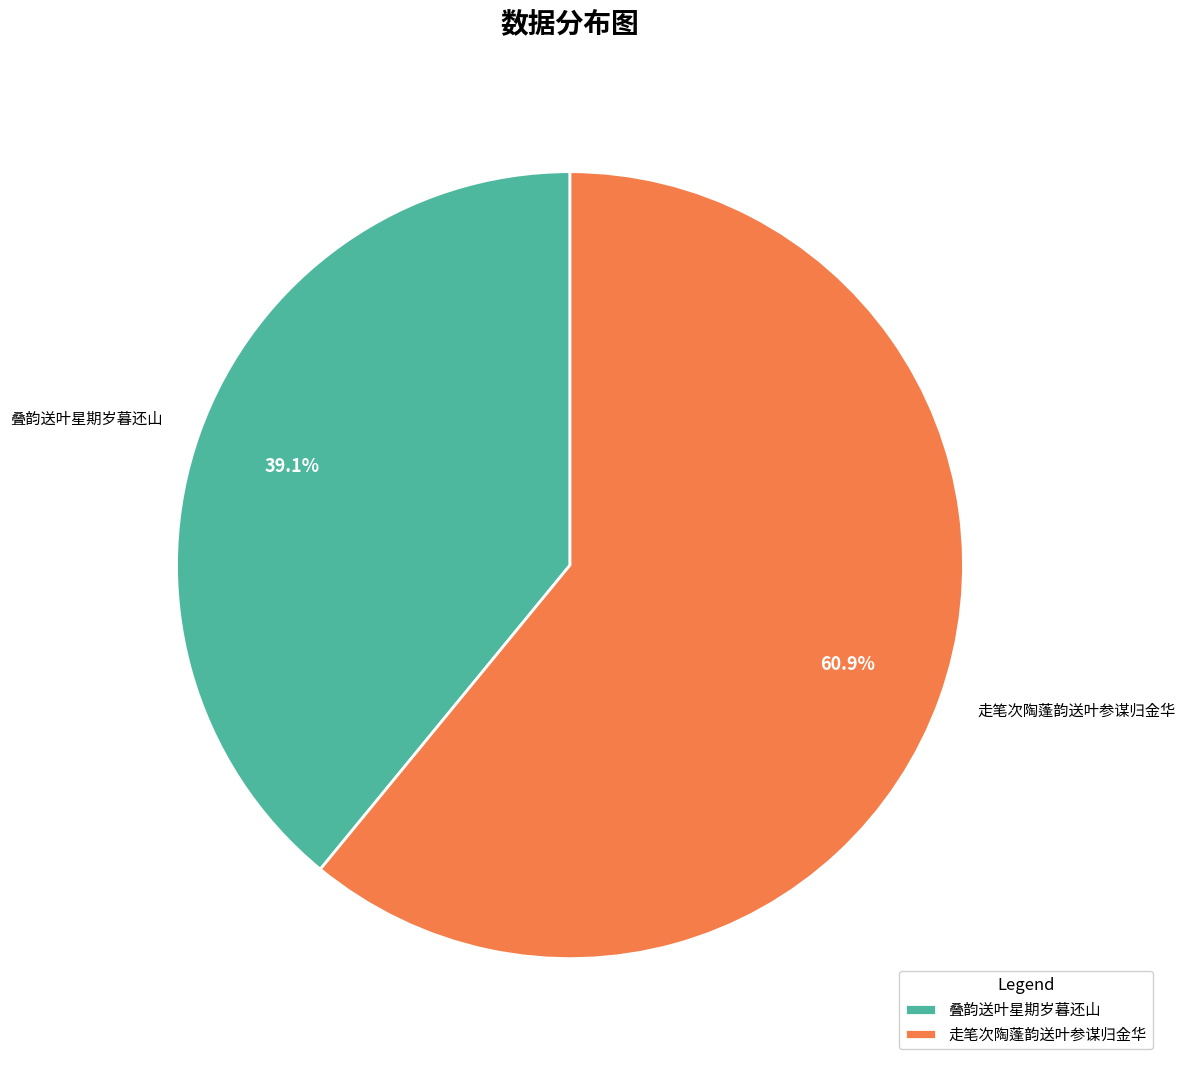

What percentage is the 走笔次陶蓬韵送叶参谋归金华 slice, to the nearest percent?

61%